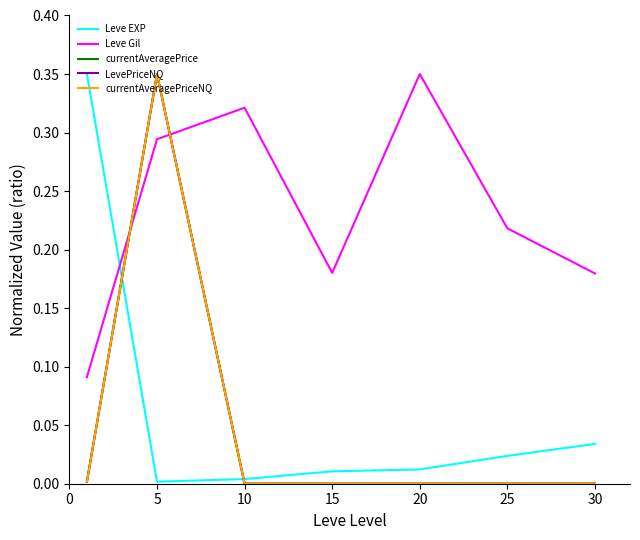

Which series ends up on top after the final intersection of Leve Gil and currentAveragePriceNQ?

Leve Gil